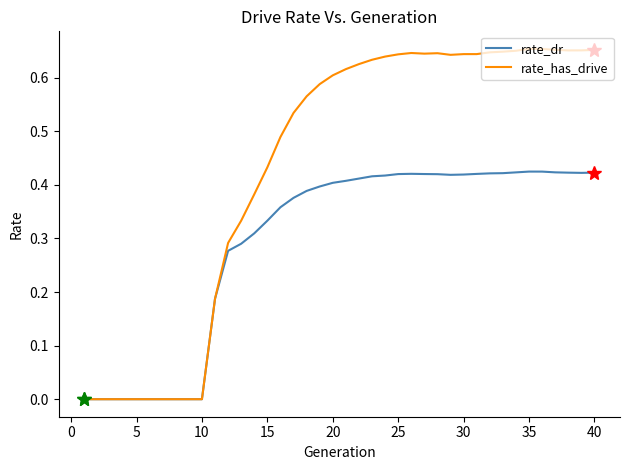

Which series has the widest spread of values?

rate_has_drive